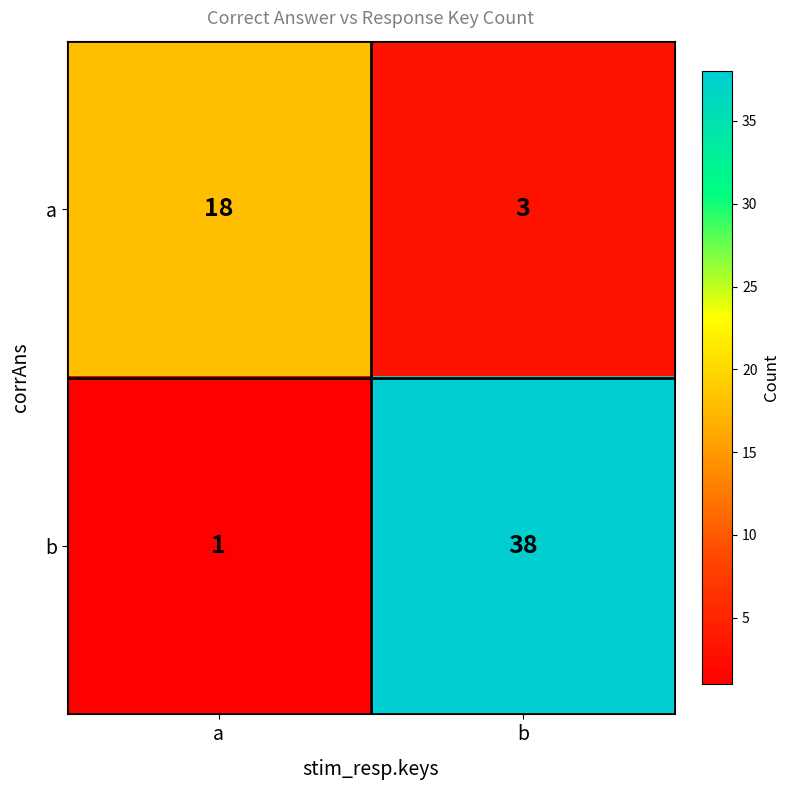

At which label is a closest to 10?

b